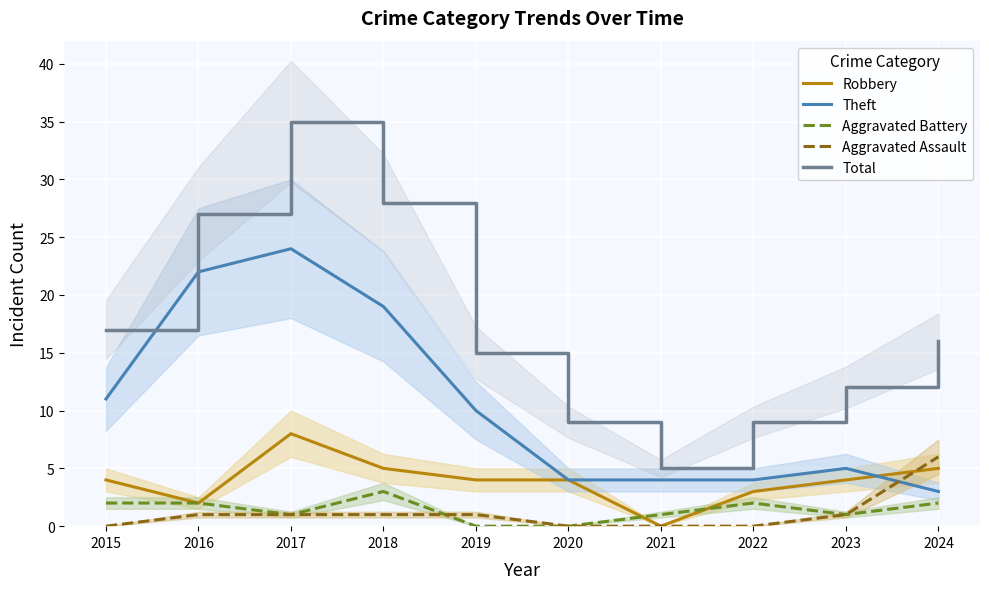

True or false: Aggravated Assault has a value of 1 at 2023.

True